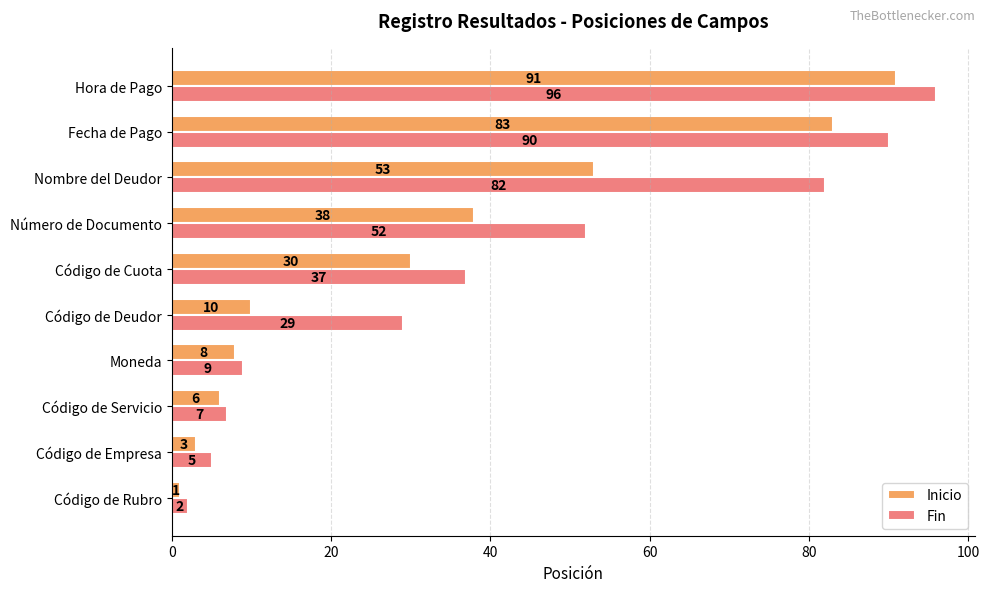

Is the value of Fin at Código de Empresa greater than the value of Inicio at Código de Empresa?

Yes